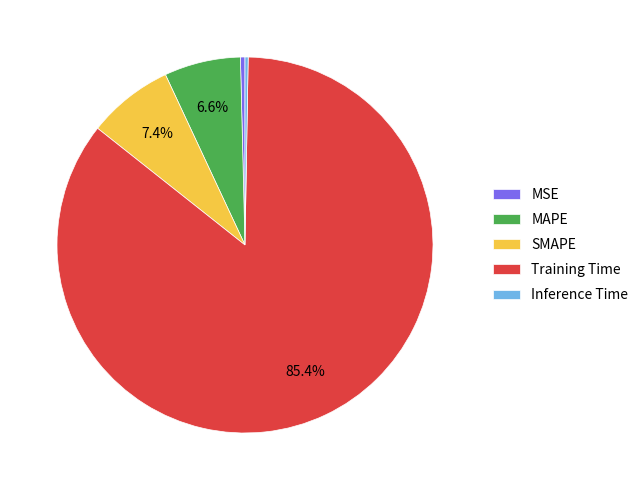

To the nearest percent, what is the average slice percentage?

20%